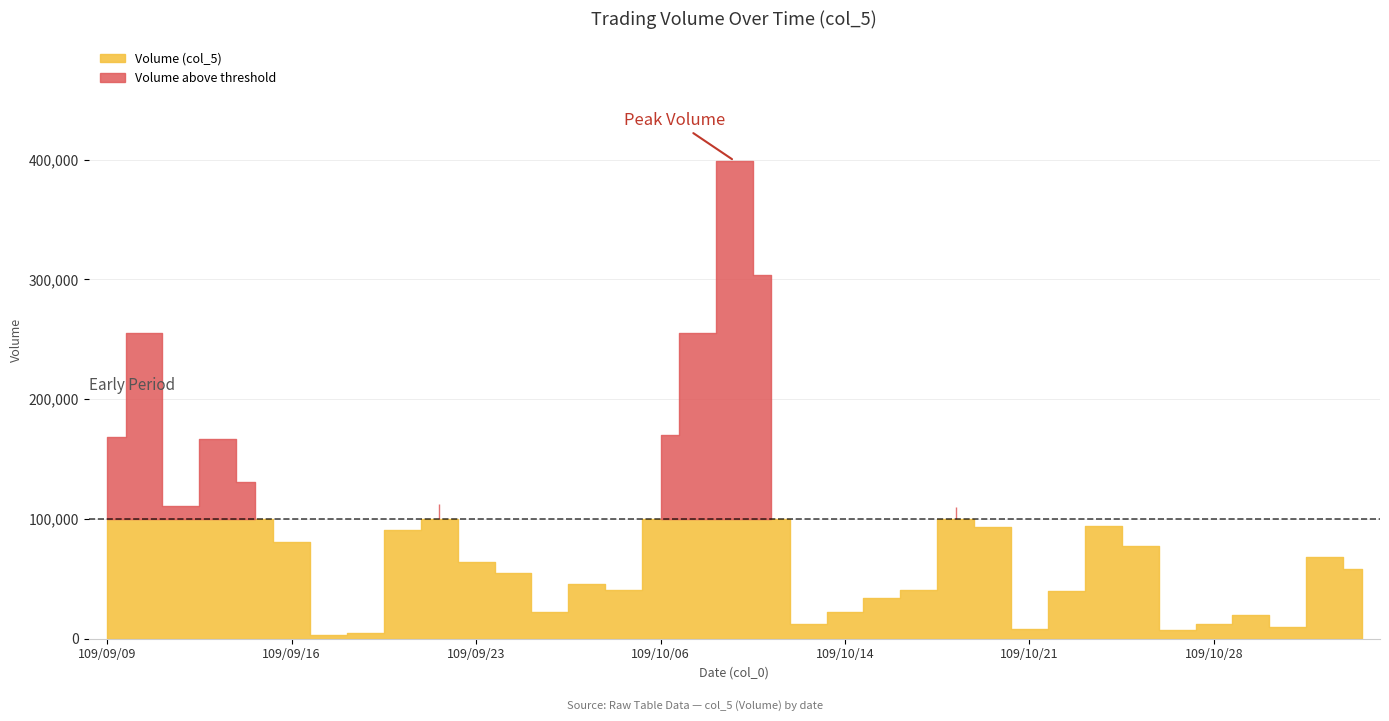

At which category does Volume (col_5) reach its first local valley?

109/09/11